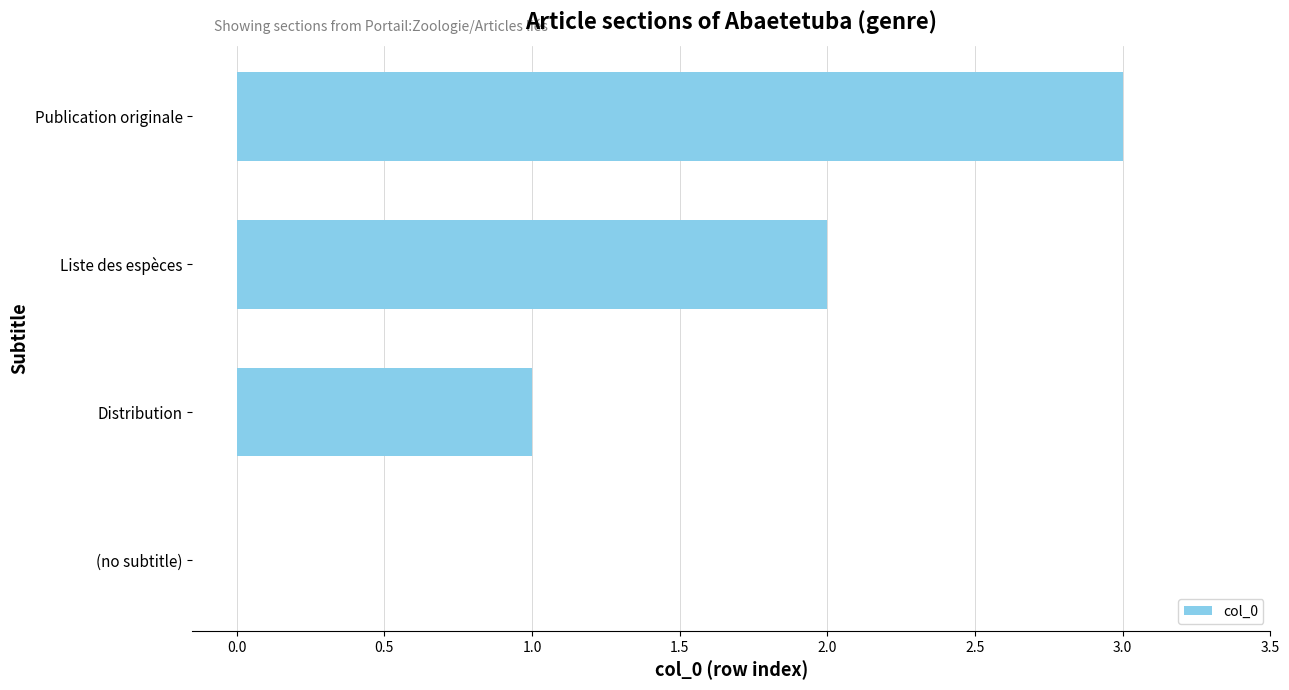

Between Liste des espèces and (no subtitle), which is larger?

Liste des espèces